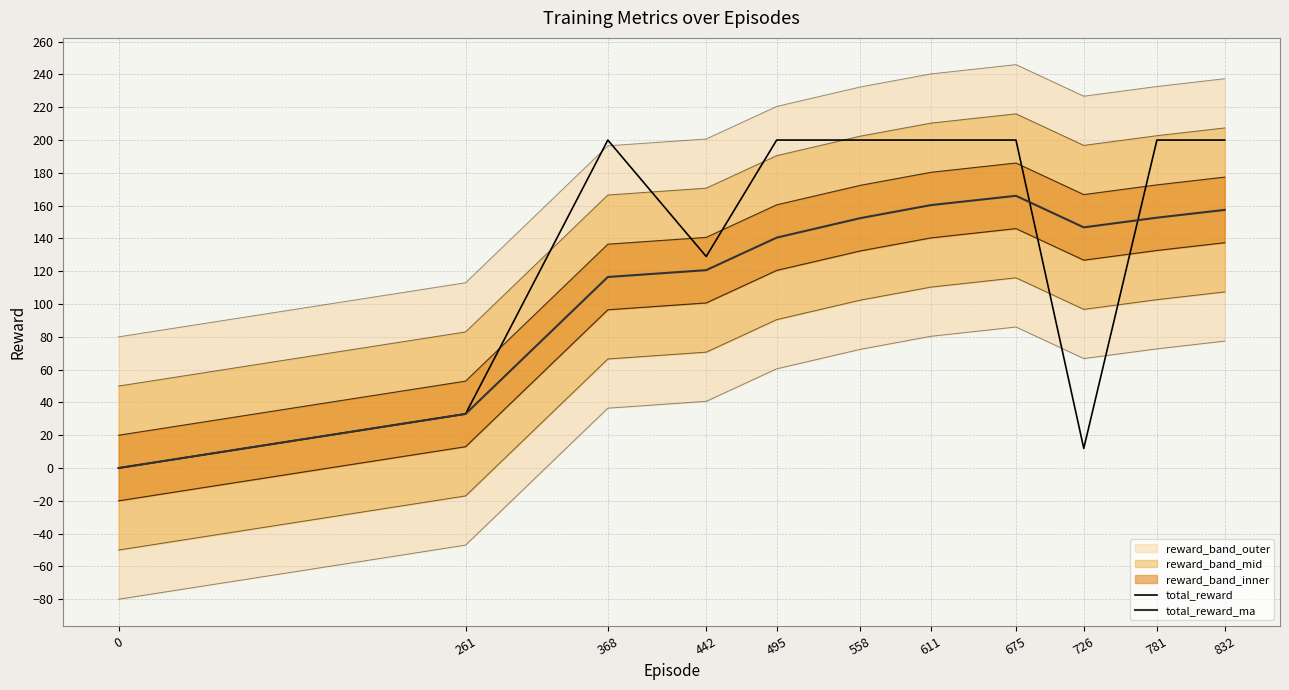

What is the difference between the highest and lowest values at 726?

134.8